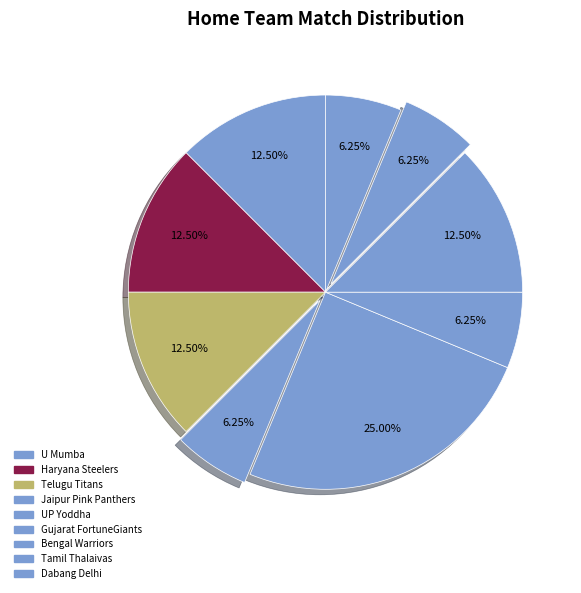

Count the number of slices in the pie.

9